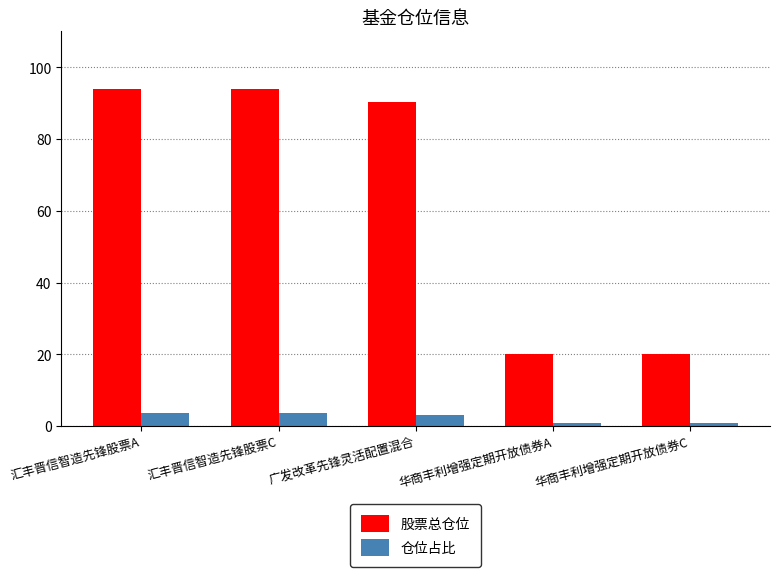

What value does the 股票总仓位 series have at 汇丰晋信智造先锋股票A?

94.0